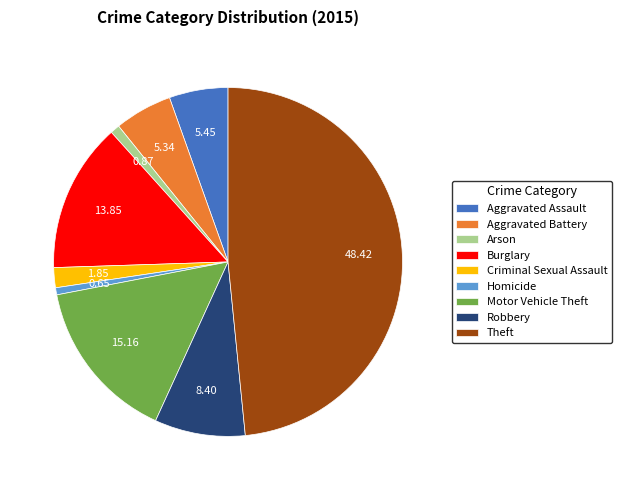

What is the largest slice in the pie chart?

Theft